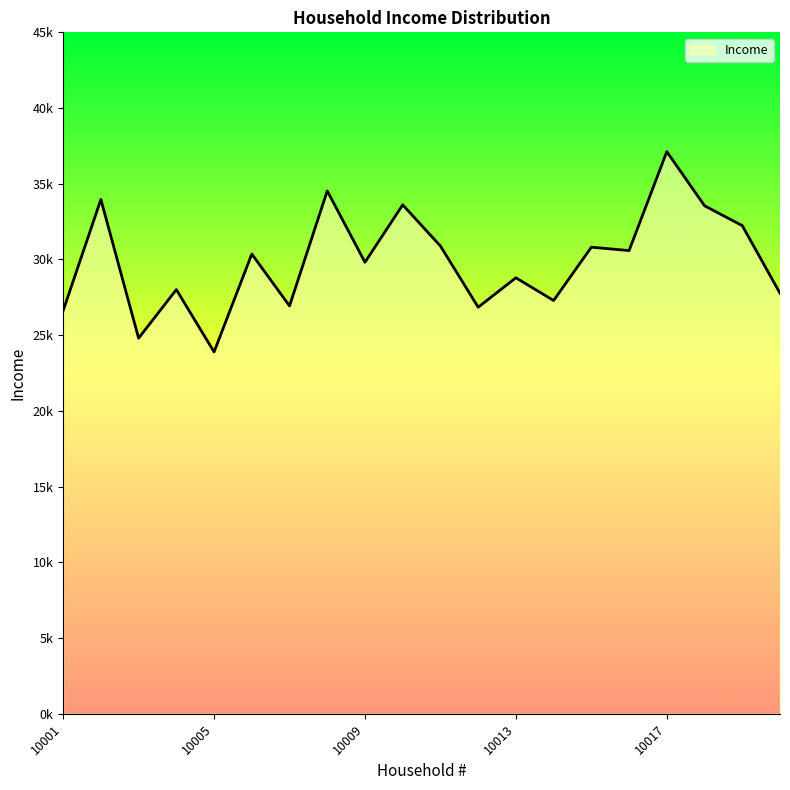

What is the value of the 17th point from the left?

37120.8